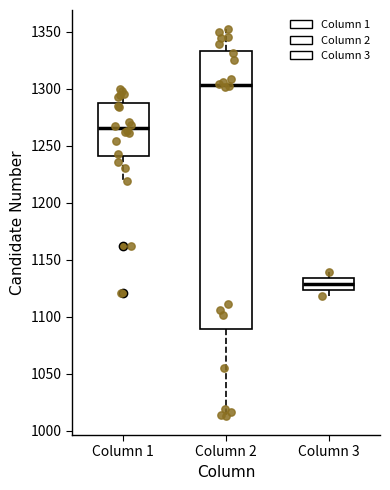

Which box has the lowest median line?

Column 3